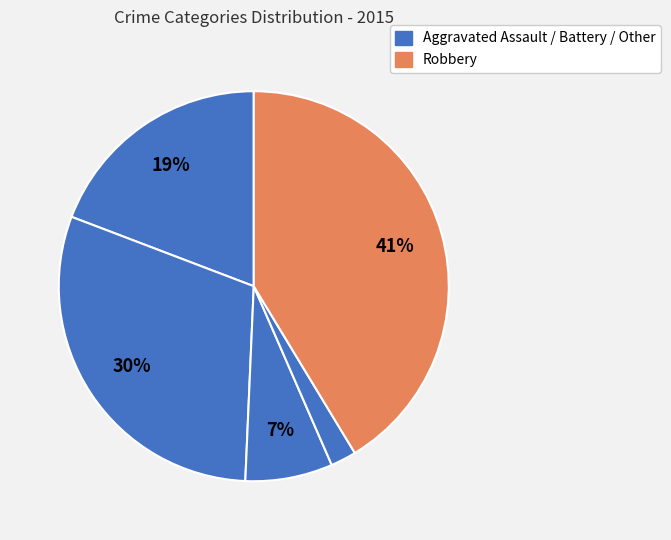

Does any single category account for the majority?

No